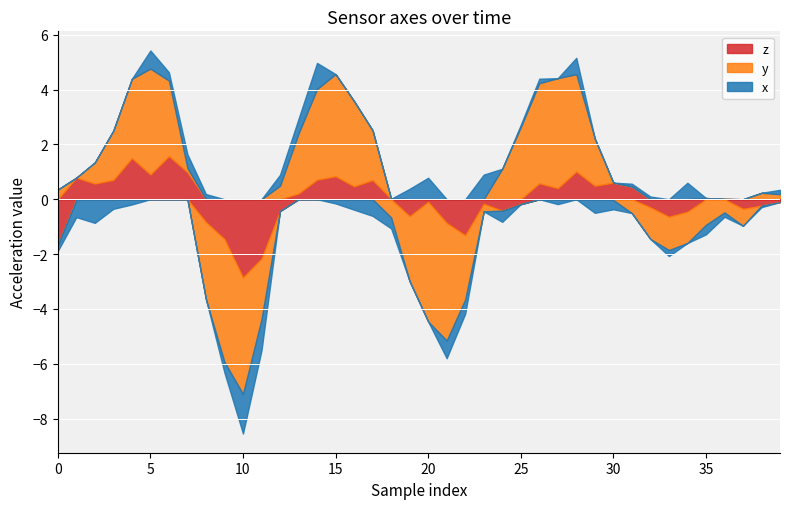

The value of y at 32 is -1.2. True or false?

True